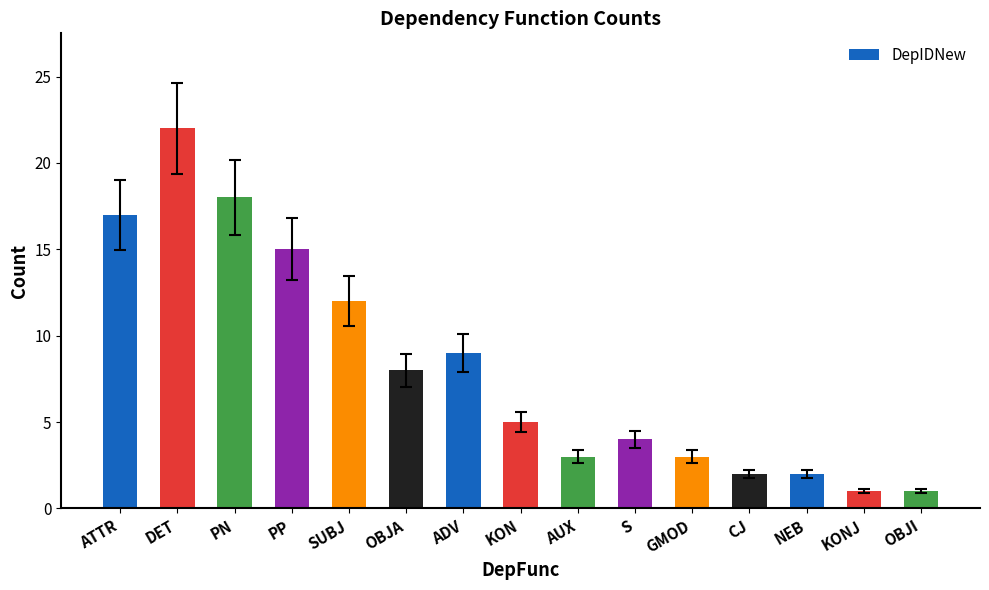

How many bars are there in total?

15